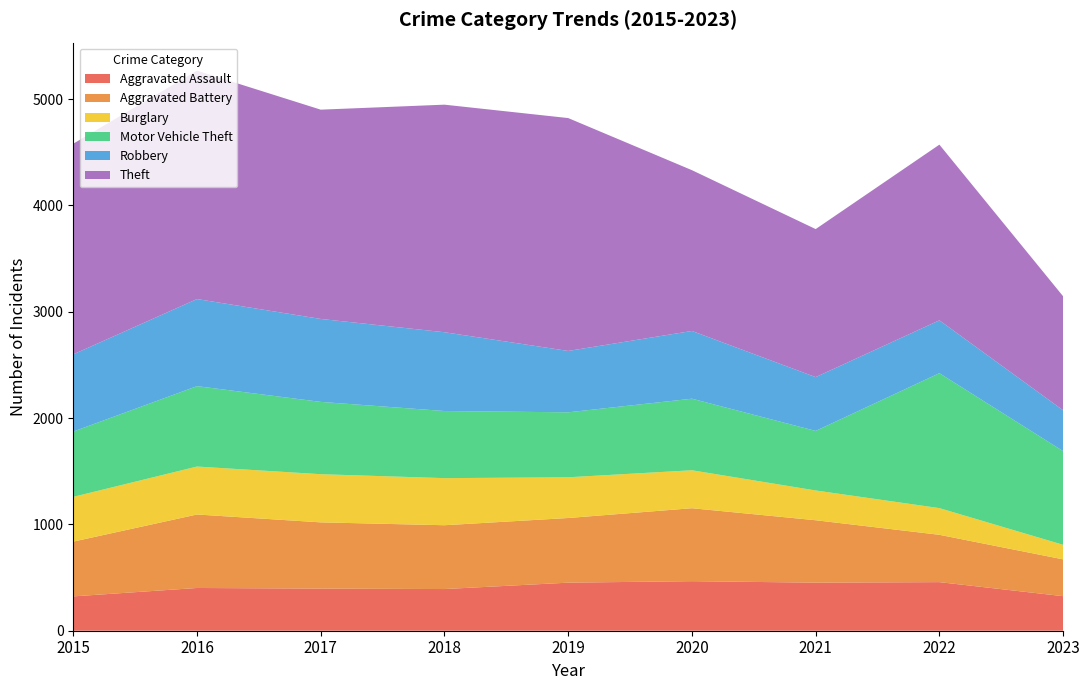

Reading right to left, what are all the values shown in this chart?

Aggravated Assault: 325	457	452	466	452	392	396	402	323
Aggravated Battery: 346	445	587	686	608	600	623	691	515
Burglary: 137	251	280	357	383	443	453	451	421
Motor Vehicle Theft: 881	1269	560	673	611	631	680	756	614
Robbery: 384	497	506	637	577	741	780	819	726
Theft: 1072	1652	1392	1512	2190	2140	1968	2148	1981